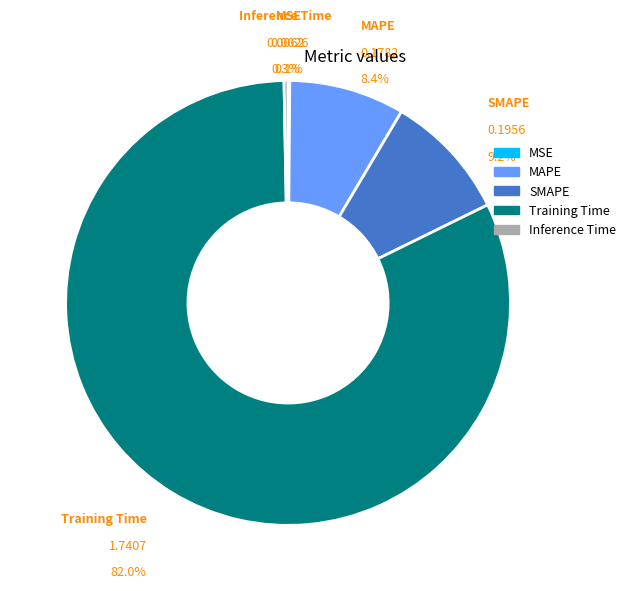

Which category has the biggest portion of the pie?

Training Time